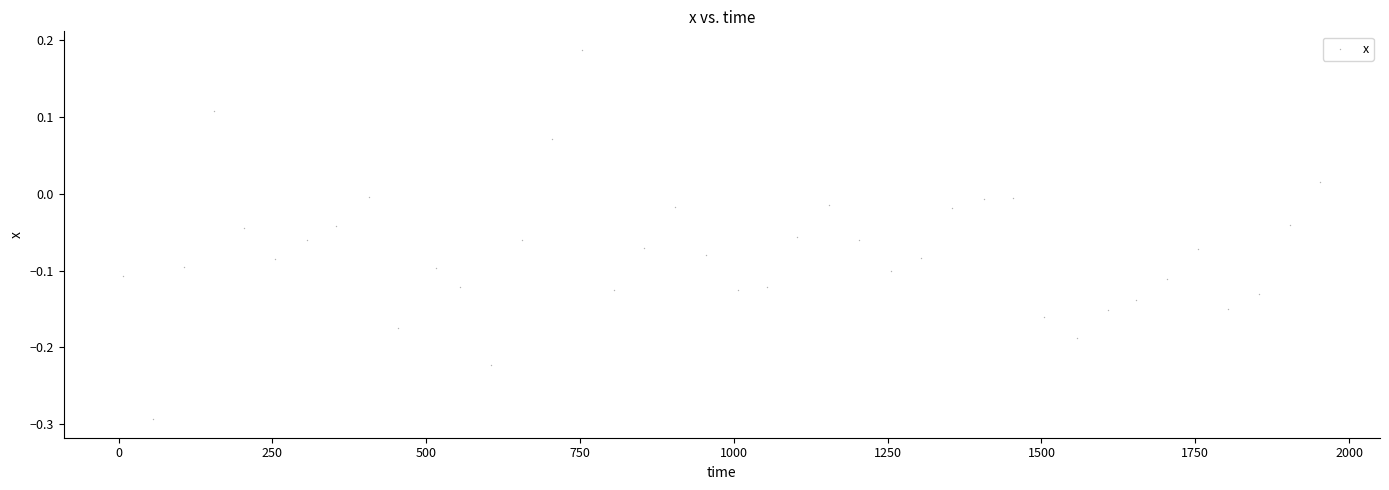

What is the range of X values (max minus min)?

1945.0